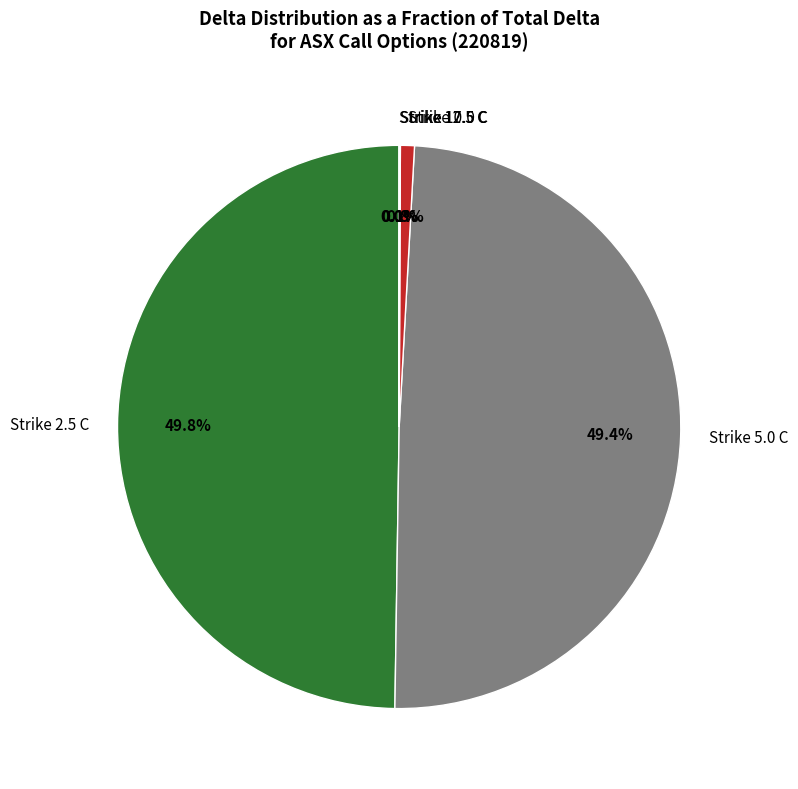

What portion of the pie excludes Strike 5.0 C?

50.6%